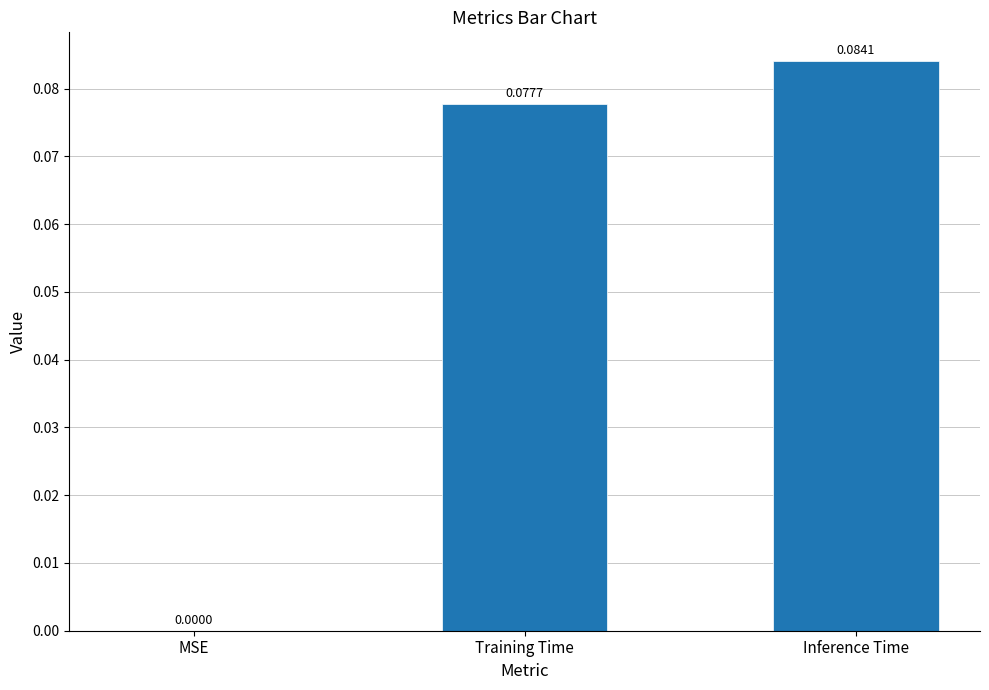

At which category does the chart reach its peak across all series?

Inference Time